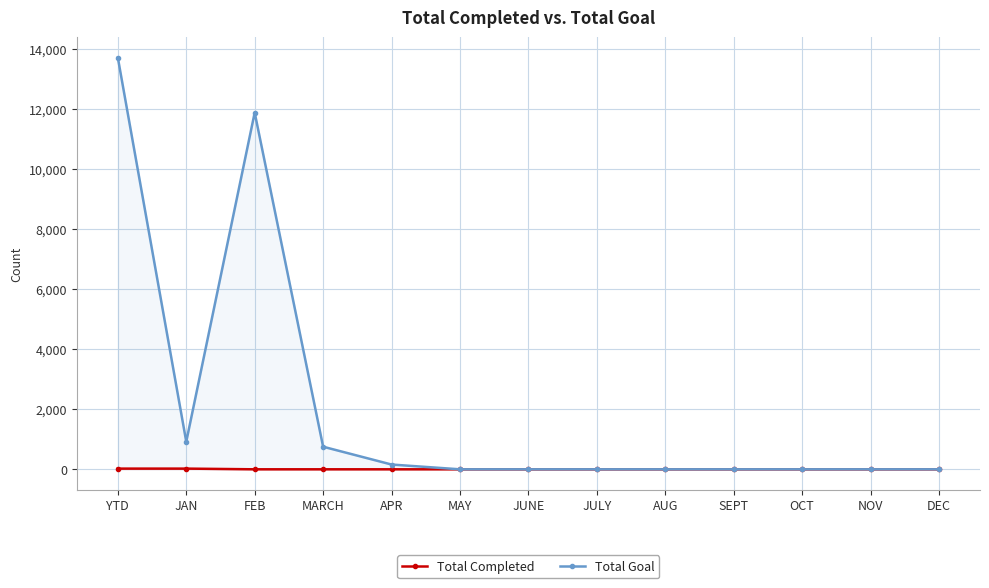

True or false: Total Goal and Total Completed cross at least once.

False